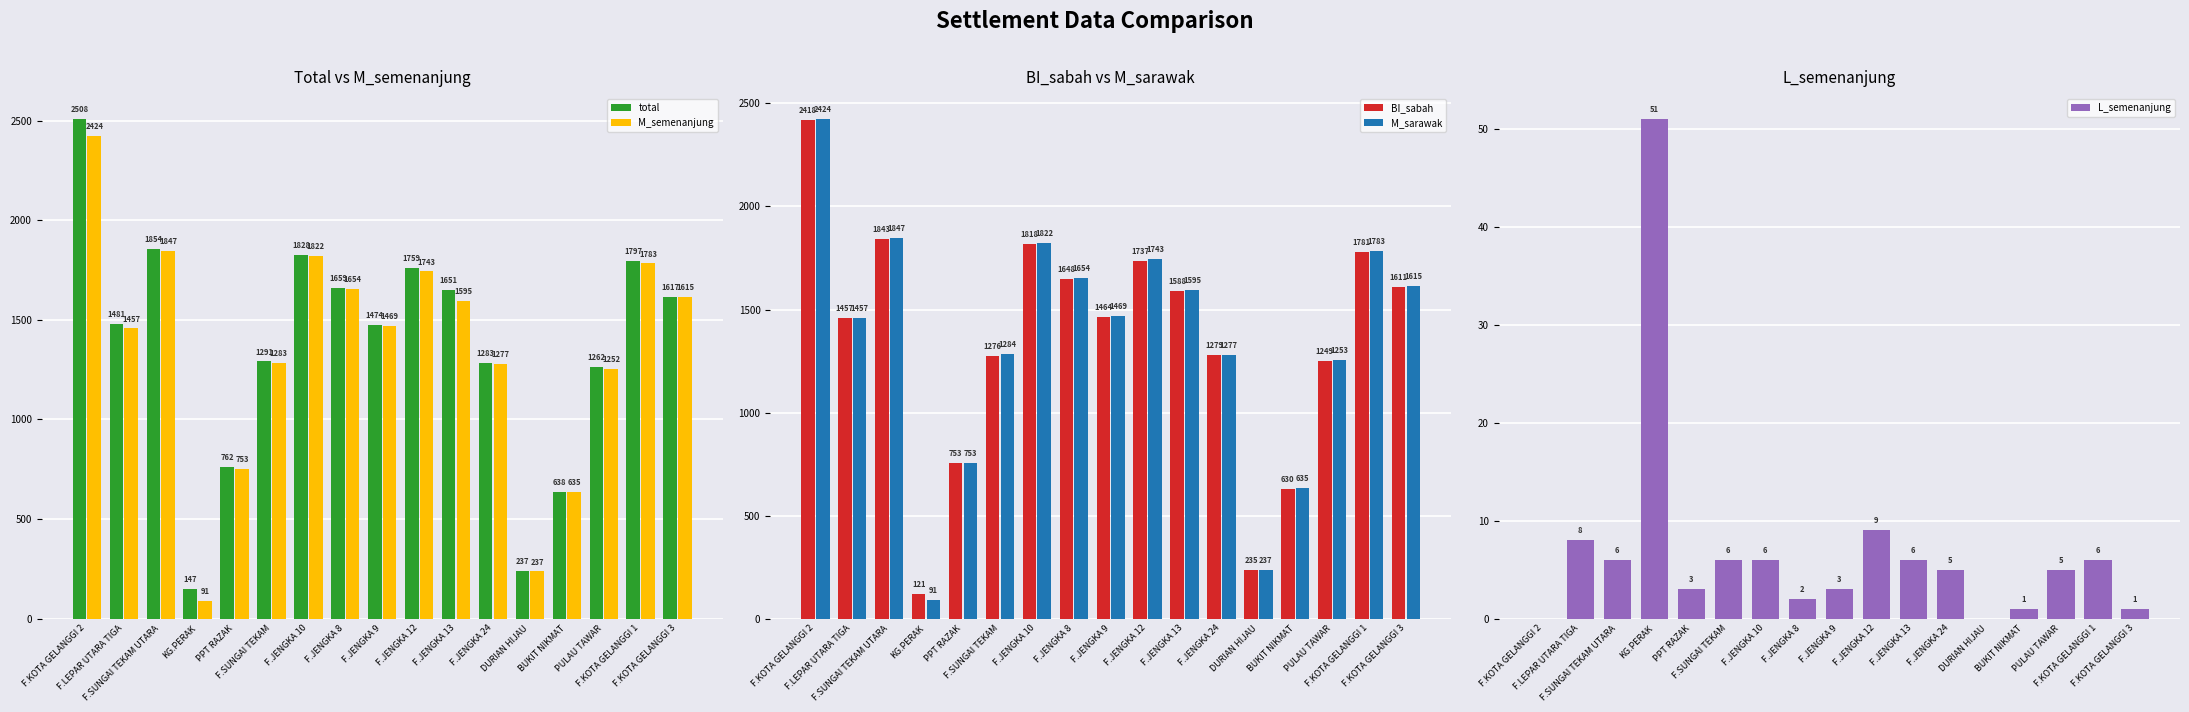

Count the number of categories in the chart.

17